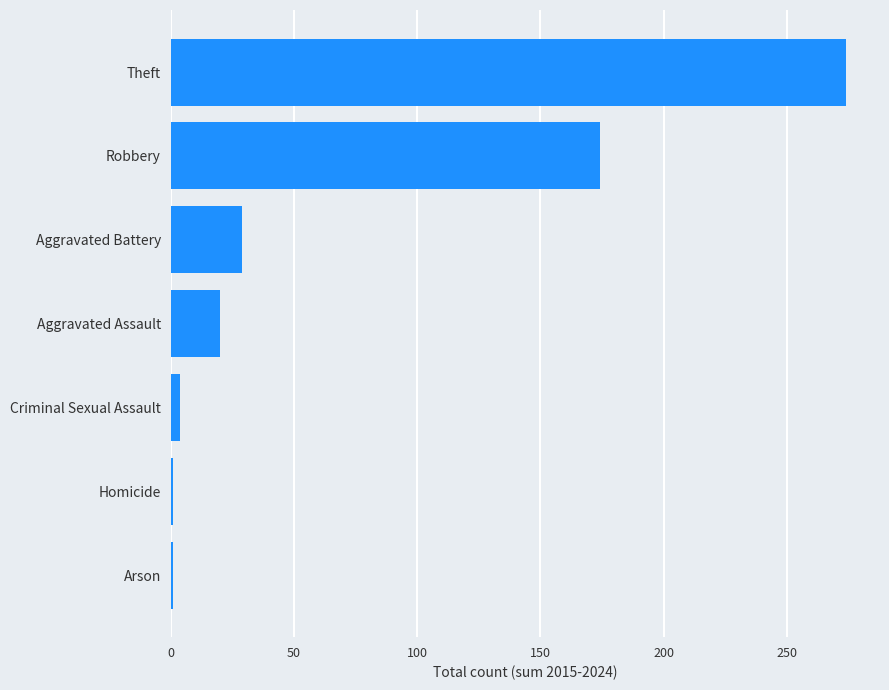

Reading top to bottom, what are all the values shown in this chart?

Theft=274	Robbery=174	Aggravated Battery=29	Aggravated Assault=20	Criminal Sexual Assault=4	Homicide=1	Arson=1